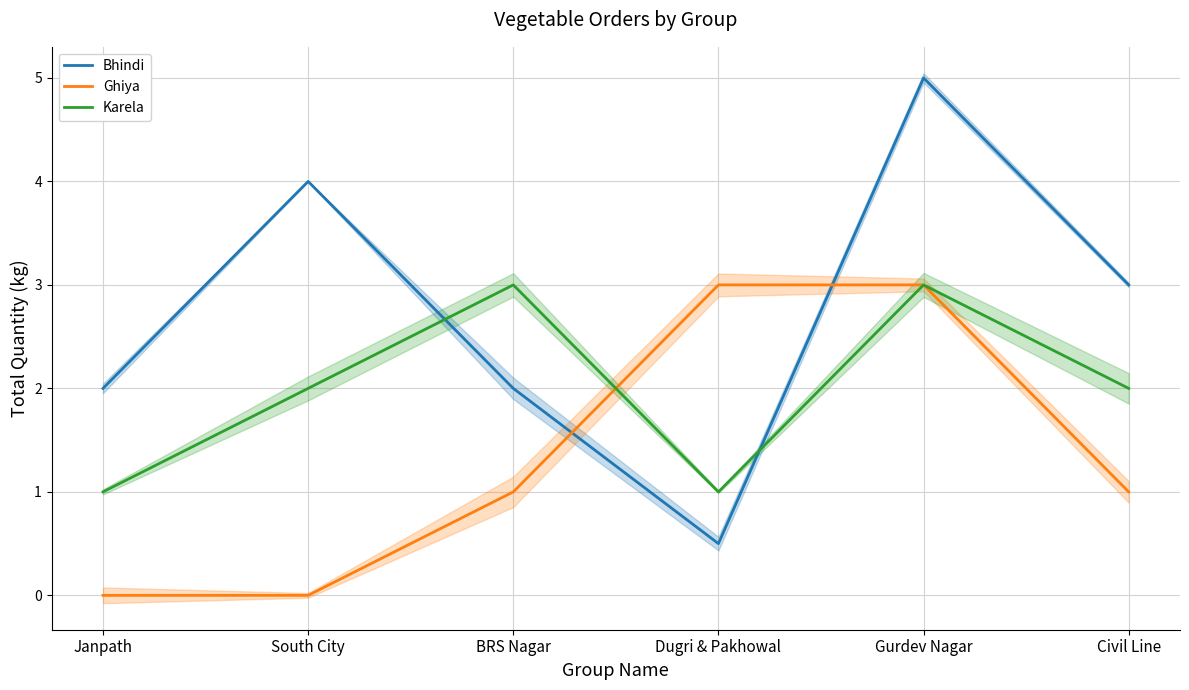

True or false: Karela and Bhindi intersect in this chart.

True